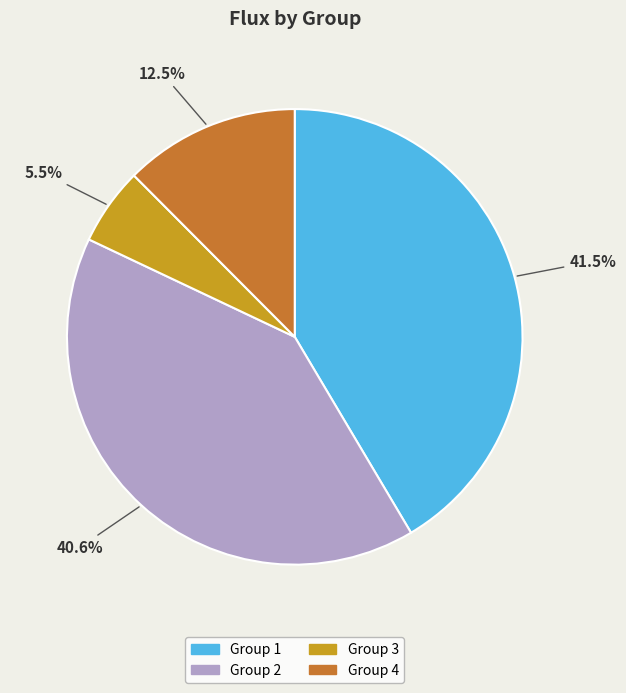

How many slices are in this pie chart?

4